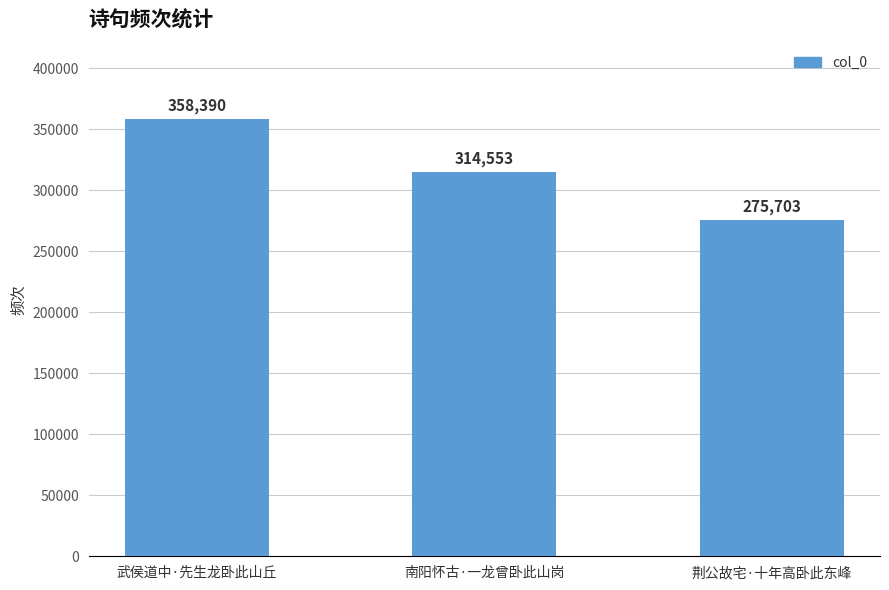

The chart shows a value of 358390 at 武侯道中·先生龙卧此山丘. True or false?

True